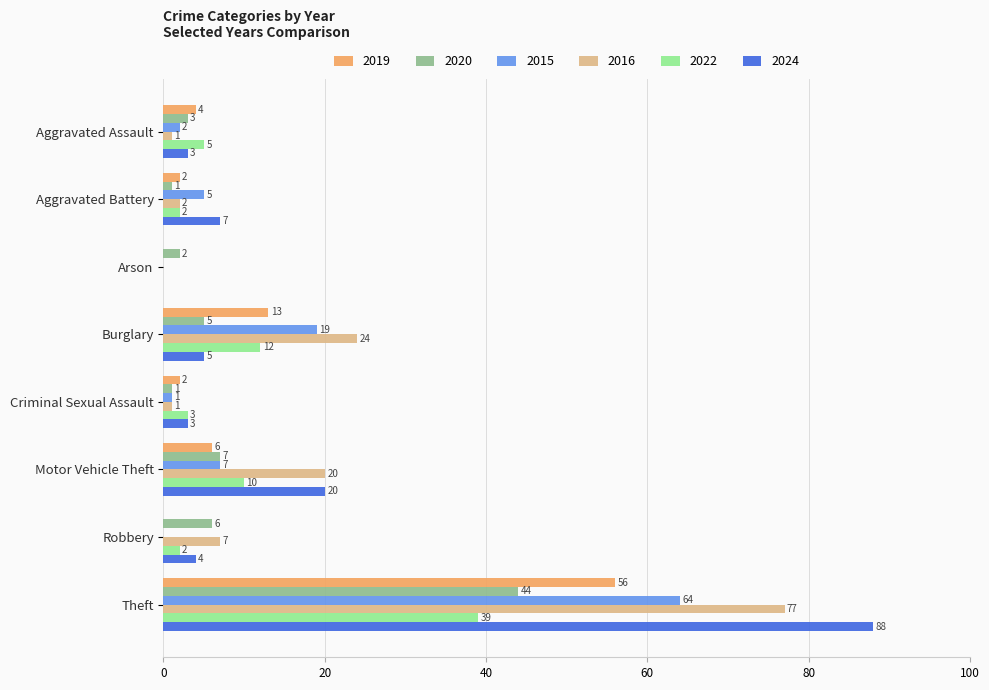

Which series changed the most between Criminal Sexual Assault and Theft?

2024